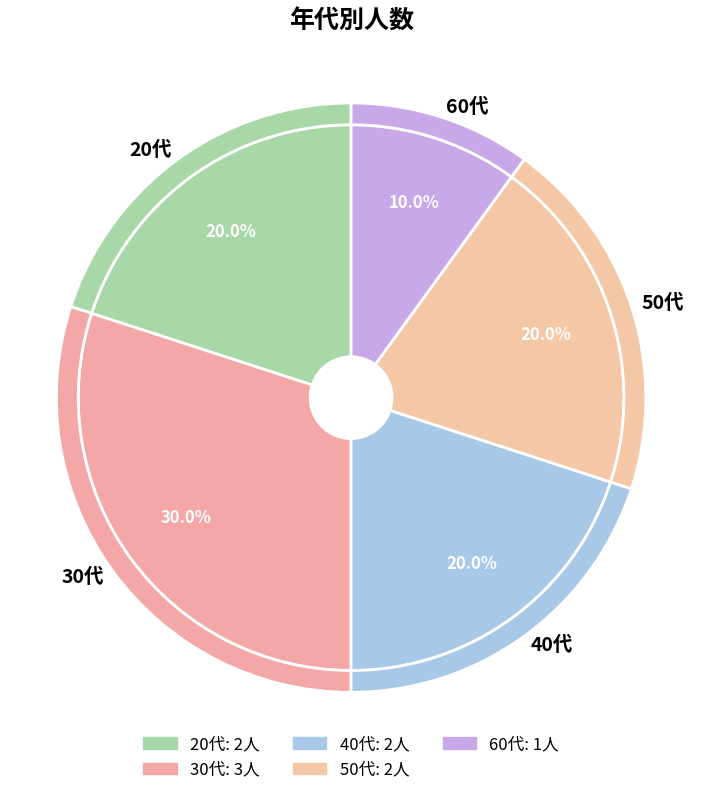

Is it true that 60代 is 22% of the pie?

False